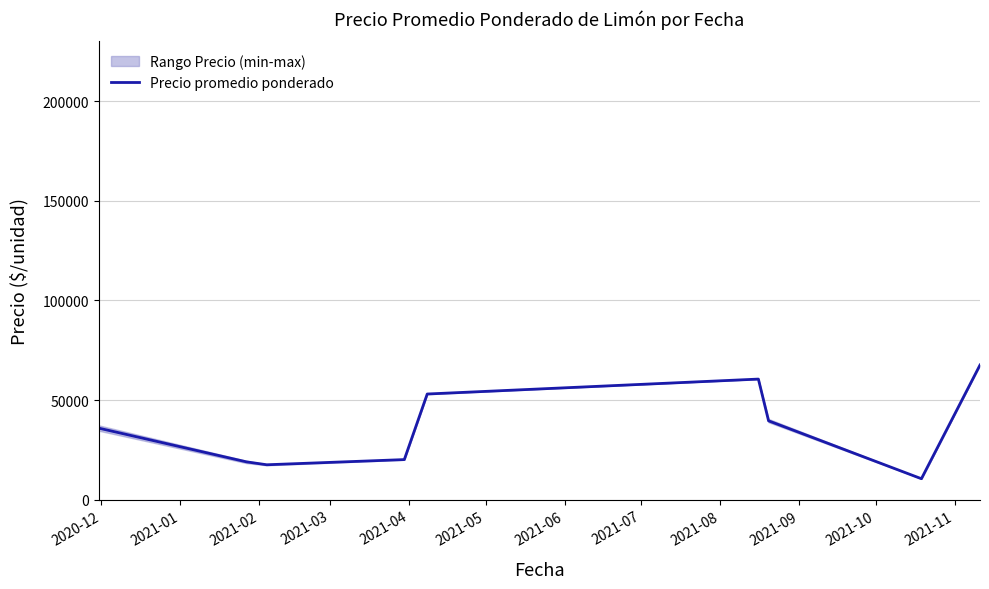

What is the difference between the second highest and minimum values?

50000.0